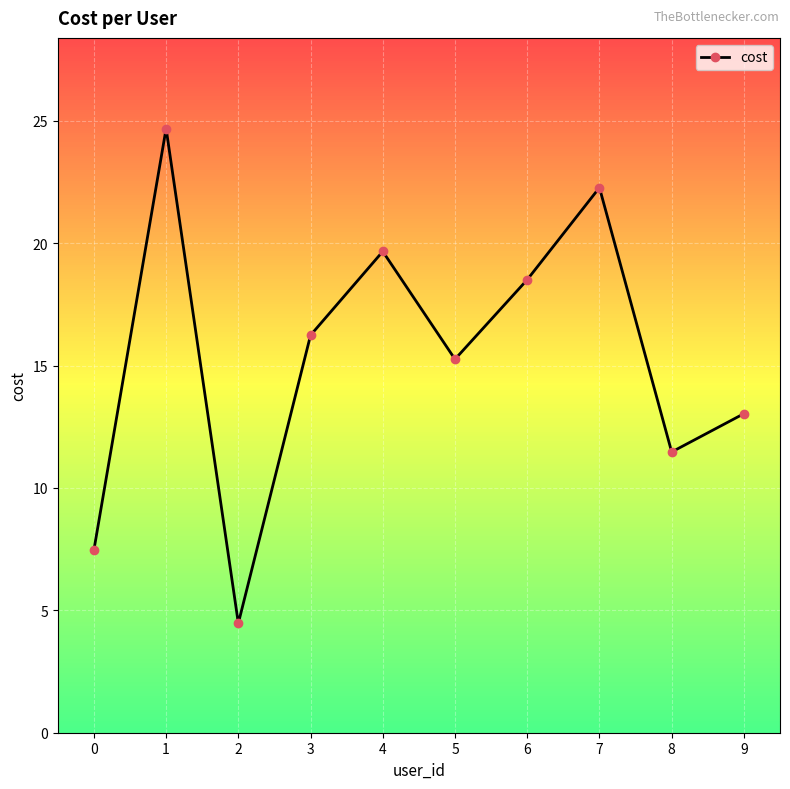

Which has a higher value, 8 or 4?

4